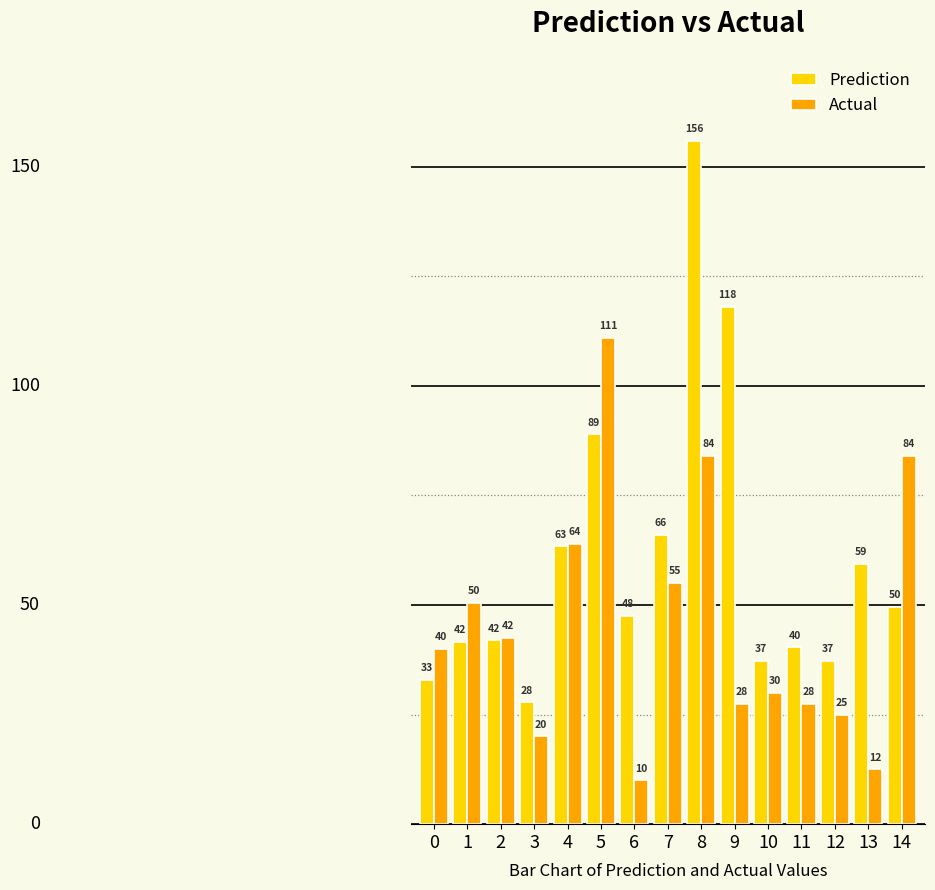

At which label does Prediction reach its minimum?

3